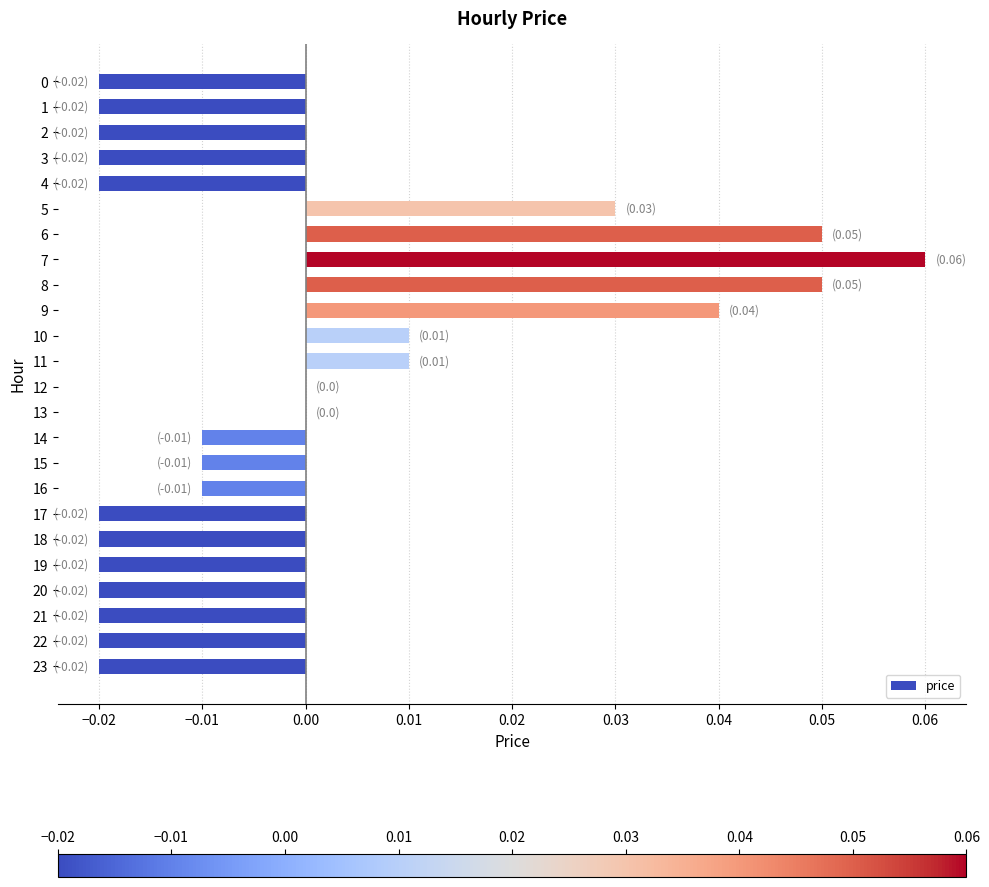

Between 20 and 14, which is larger?

14